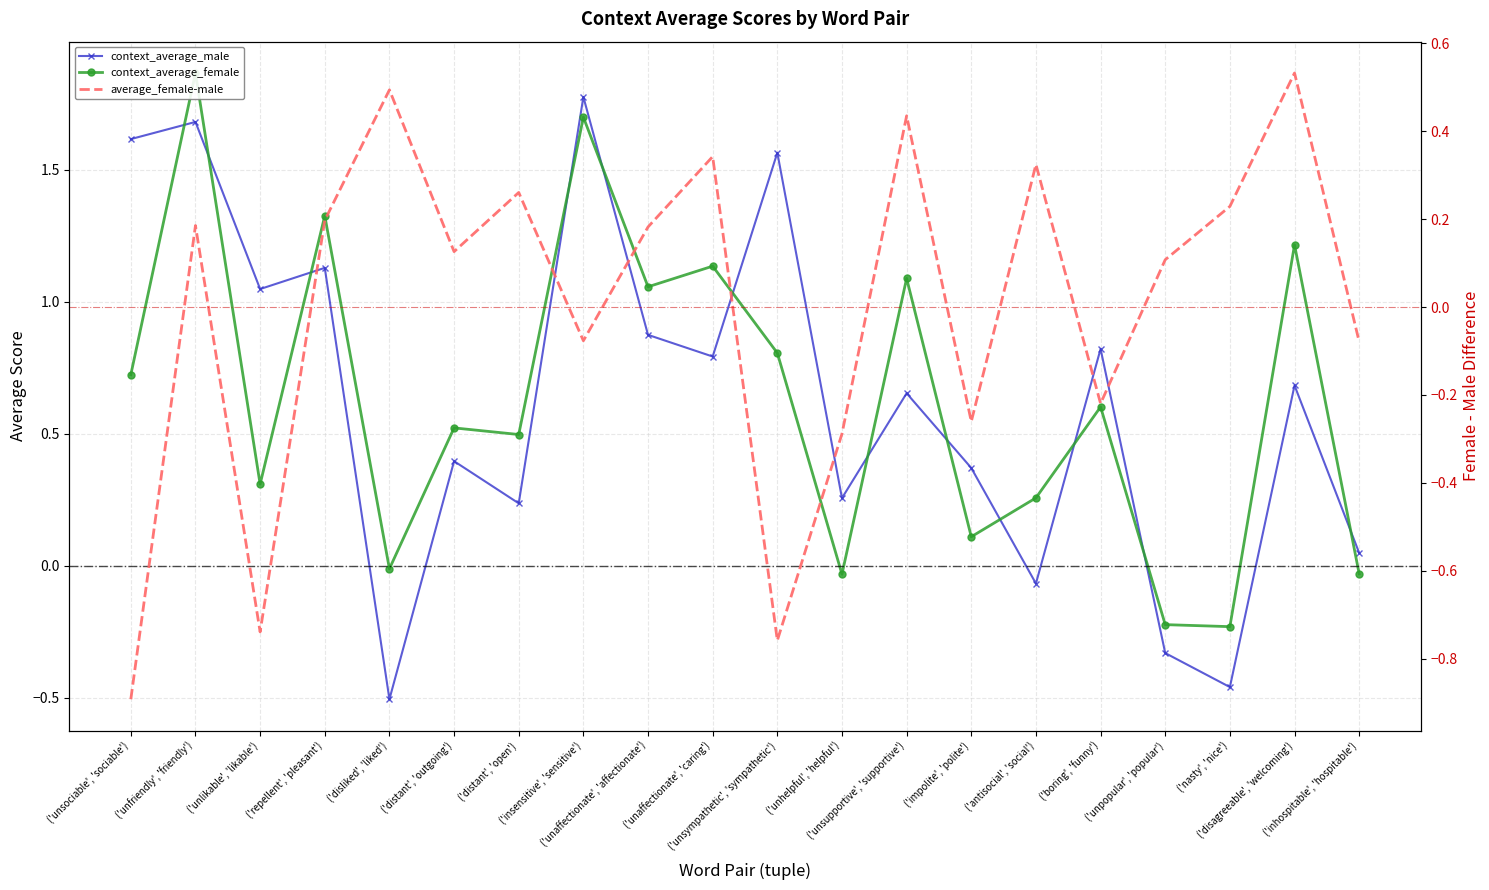

Is the value of average_female-male at ('unhelpful', 'helpful') greater than the value of context_average_female at ('inhospitable', 'hospitable')?

No